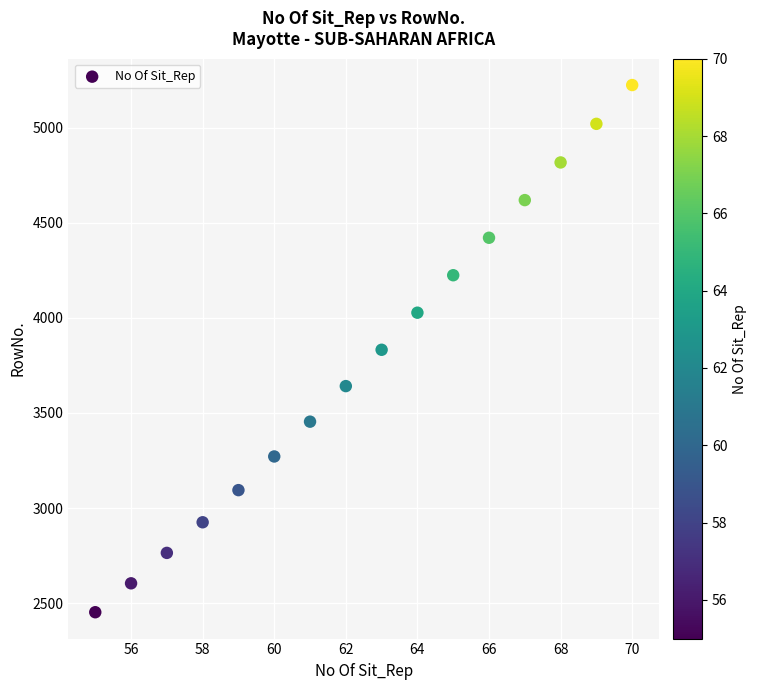

What is the range of X values (max minus min)?

15